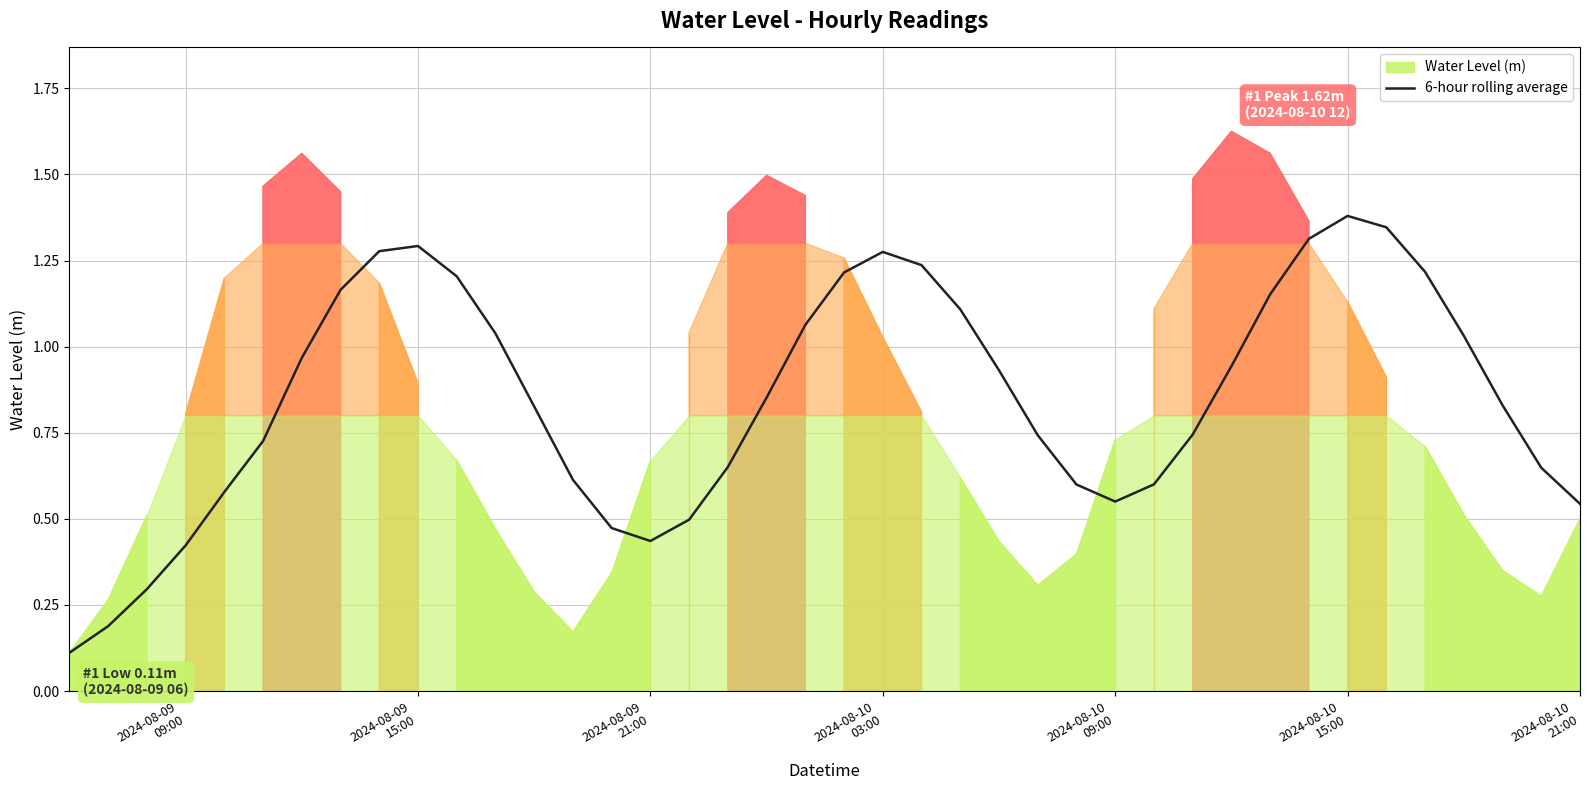

True or false: the data has more than 0 interior local peaks.

True